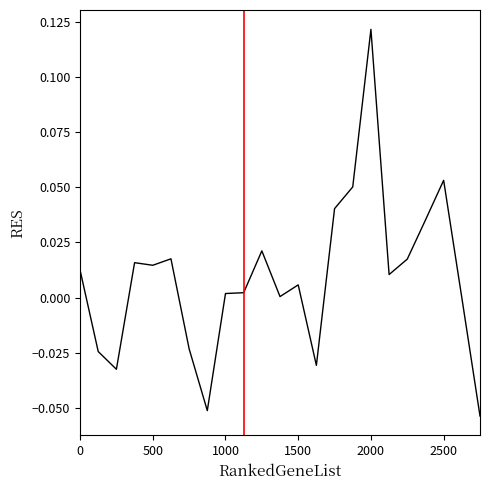

How many lines are shown in the chart?

1